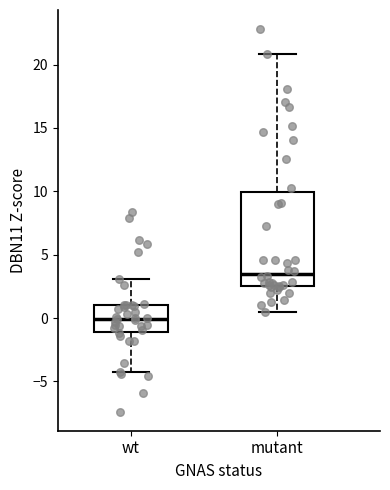

Comparing the boxes themselves (not the whiskers), which one is the tallest?

mutant